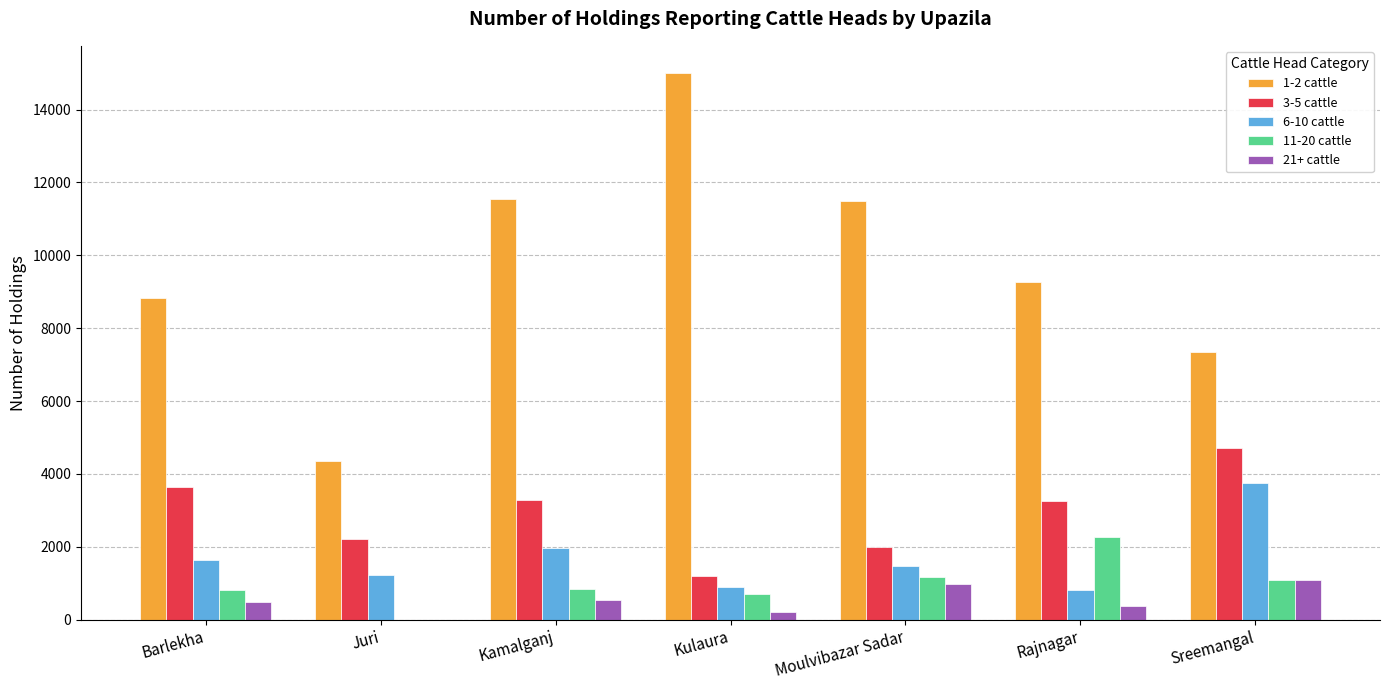

What is the total value across all series at Juri?

7775